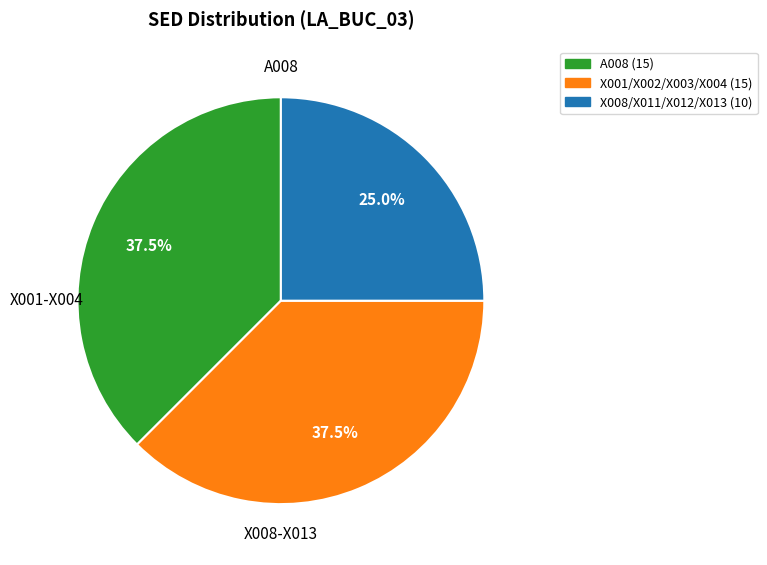

Is there a majority slice in this chart?

No